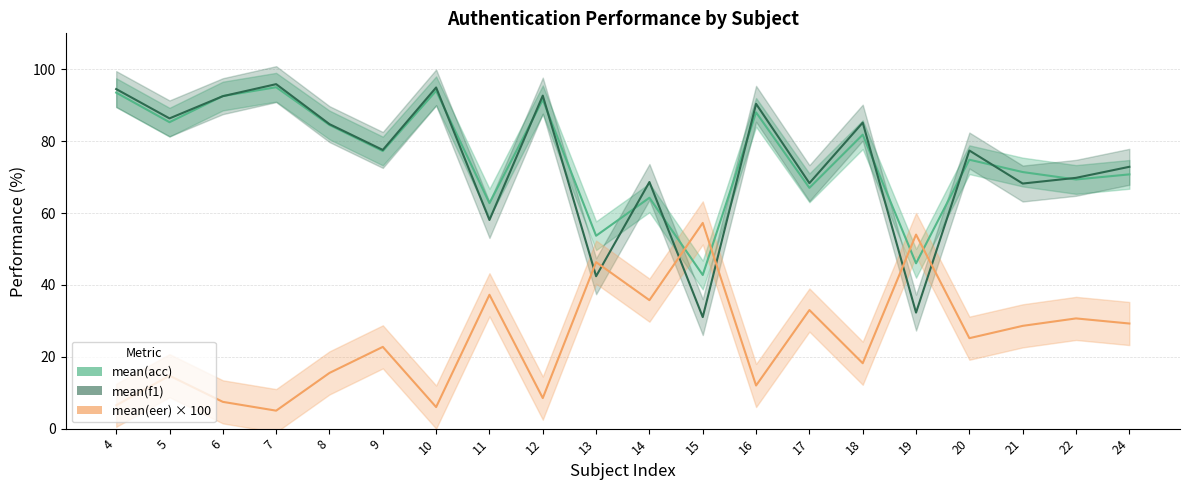

What are all the series names shown in the legend?

mean_acc, mean_f1, mean_eer